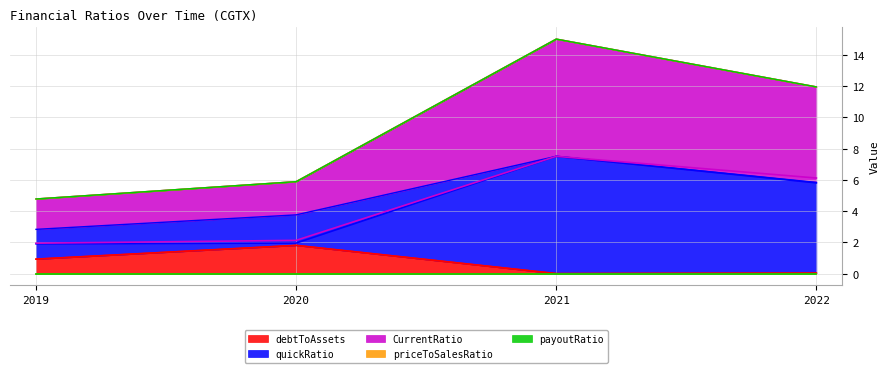

What is the difference between the highest and lowest values at 2021?

7.5